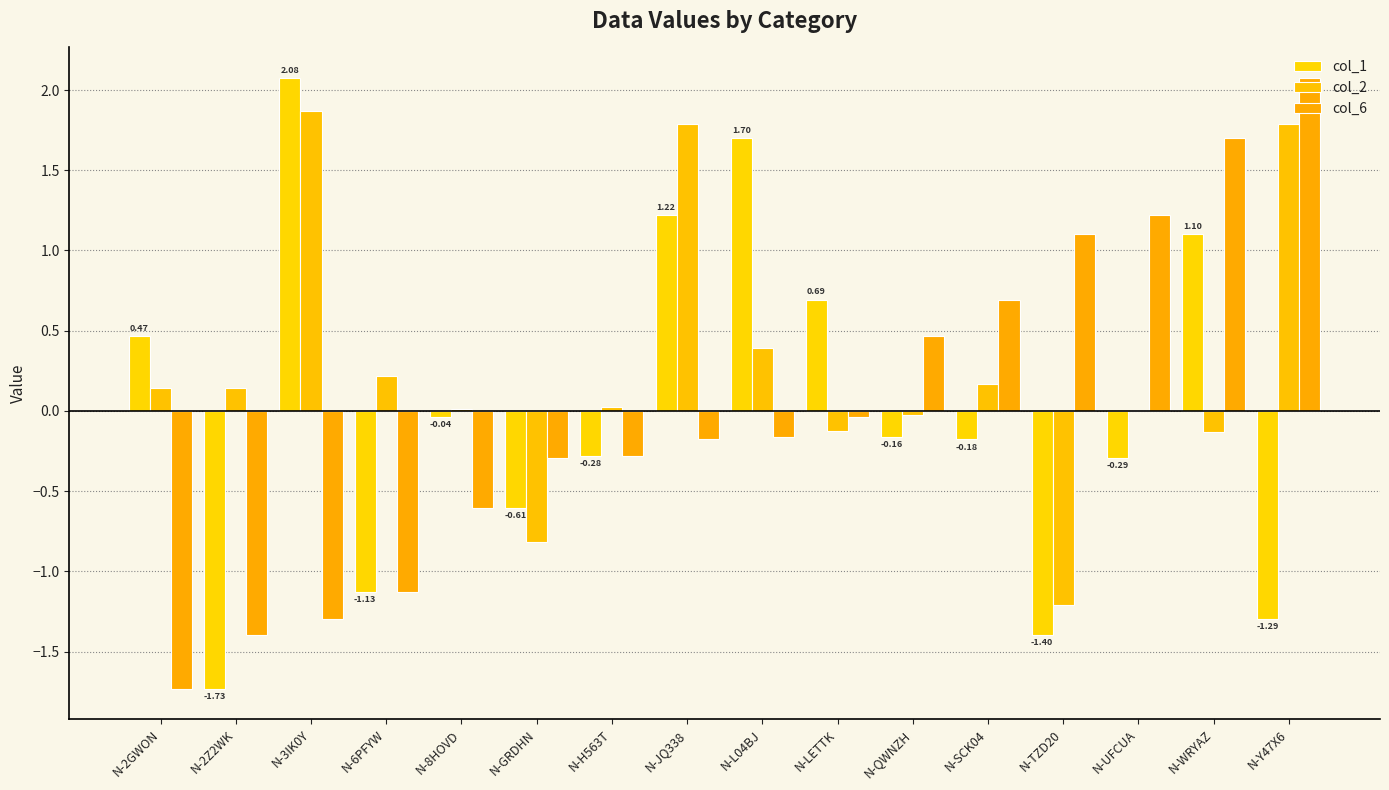

Count the number of categories in the chart.

16